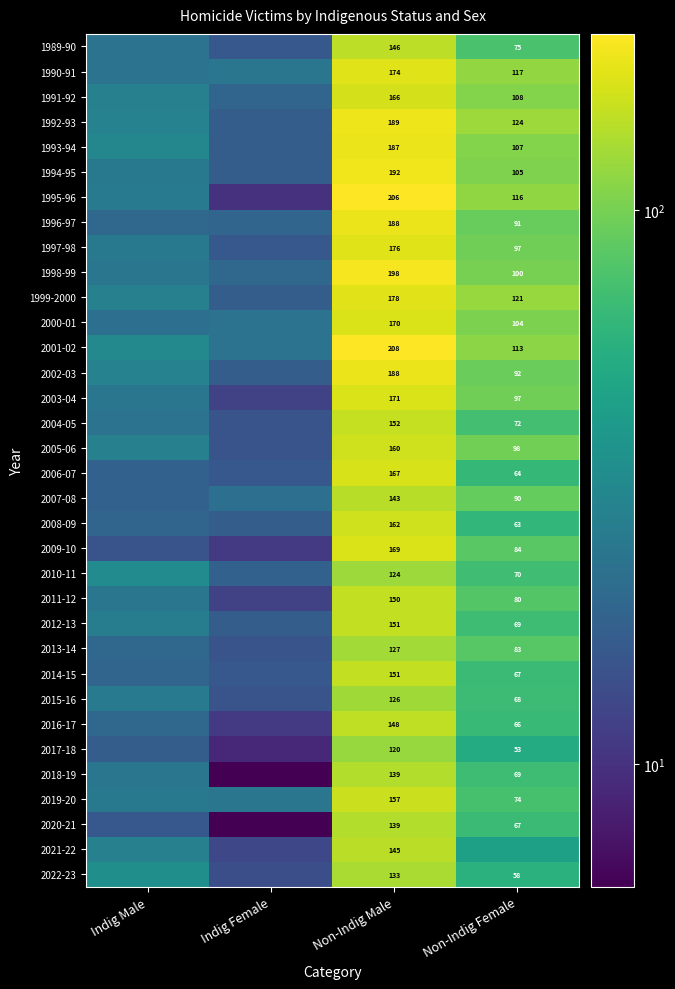

Which category has the highest value across all series?

Non-Indig Male